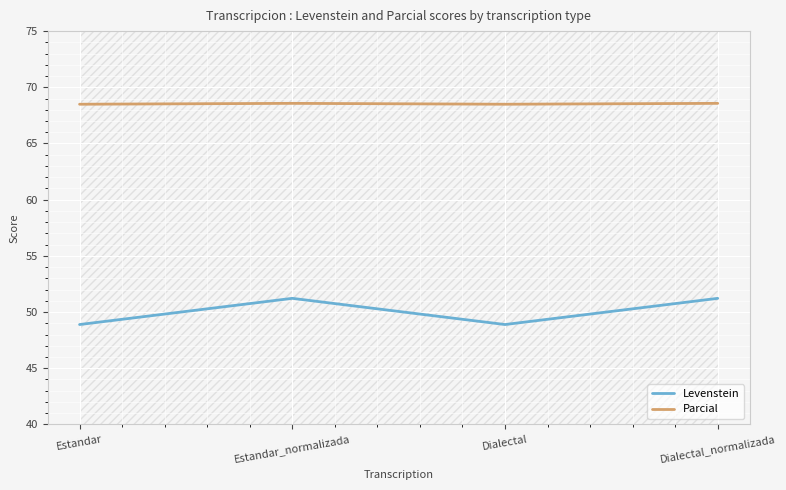

Where is the first local minimum for Parcial?

Dialectal